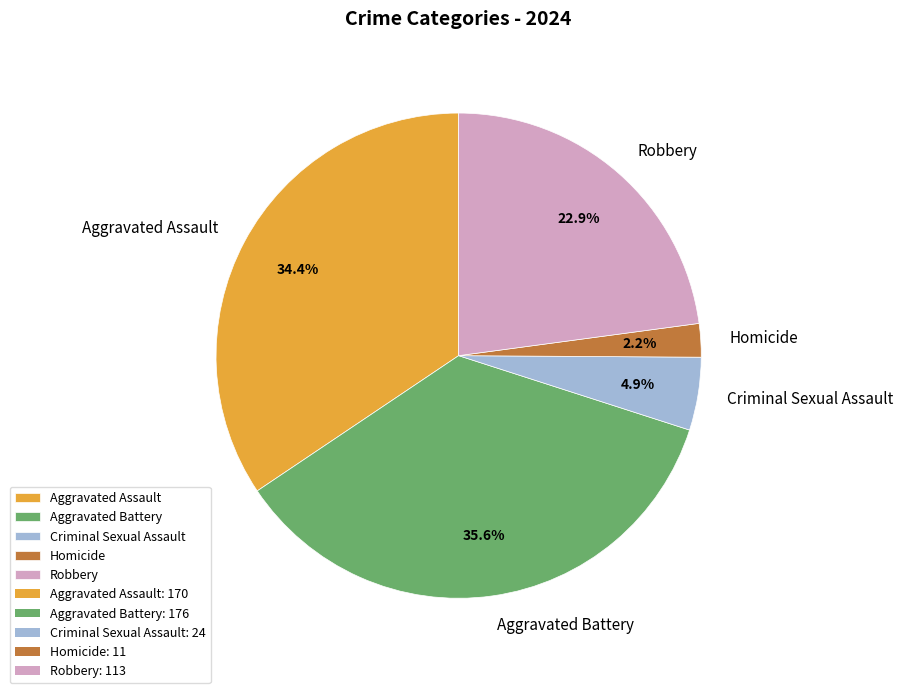

To the nearest percent, what portion does Homicide represent?

2%